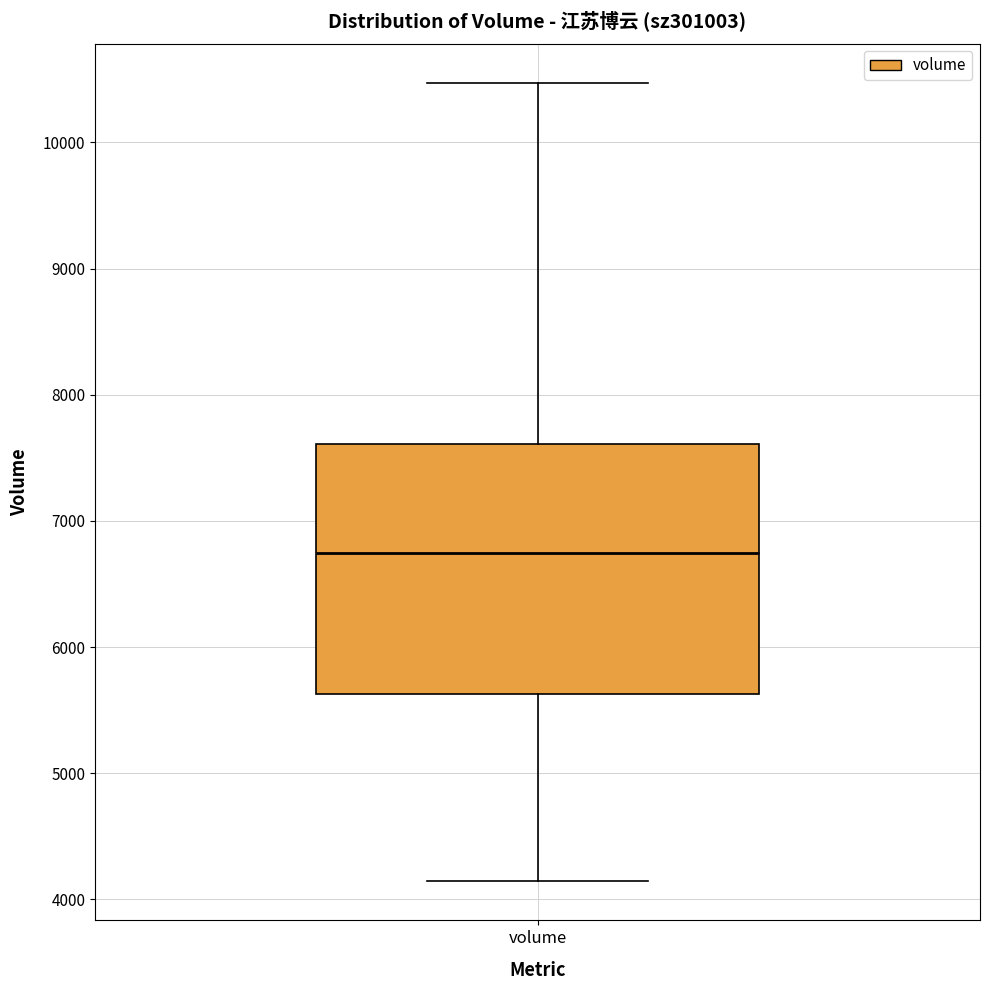

Read this box plot against the y-axis: the position of the median line, the range covered by the box, and the ends of both whiskers. The values are not printed on the chart, so give them approximately, as read against the axis.

median 6700, box 5600 to 7600, whiskers 4100 to 10500